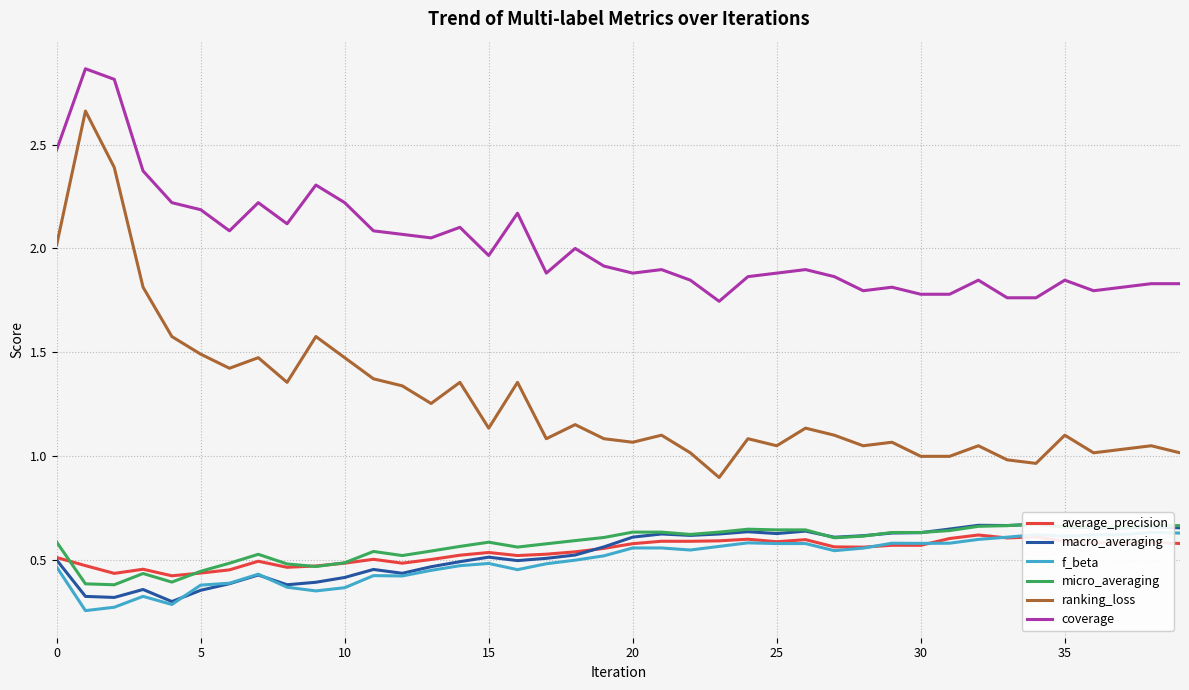

What is the difference between the maximum and second lowest values in the coverage series?

1.1